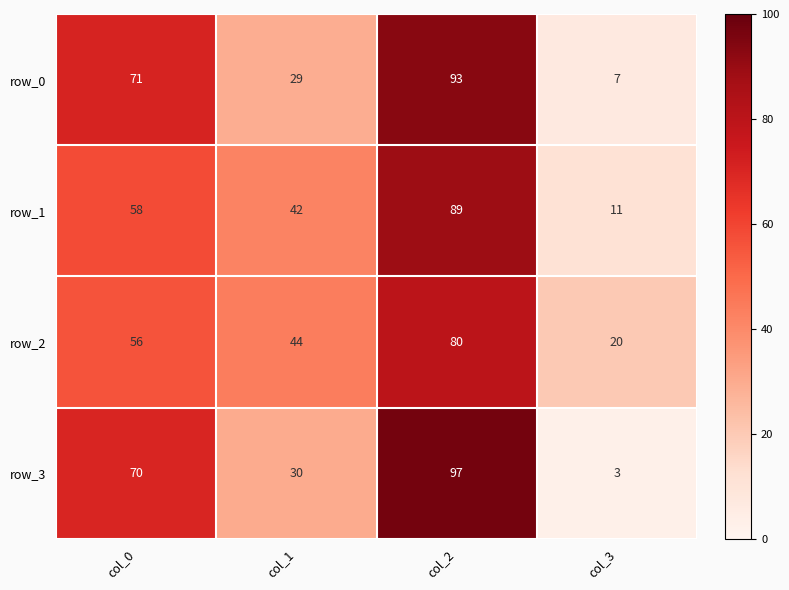

What is the maximum value for row_1?

89